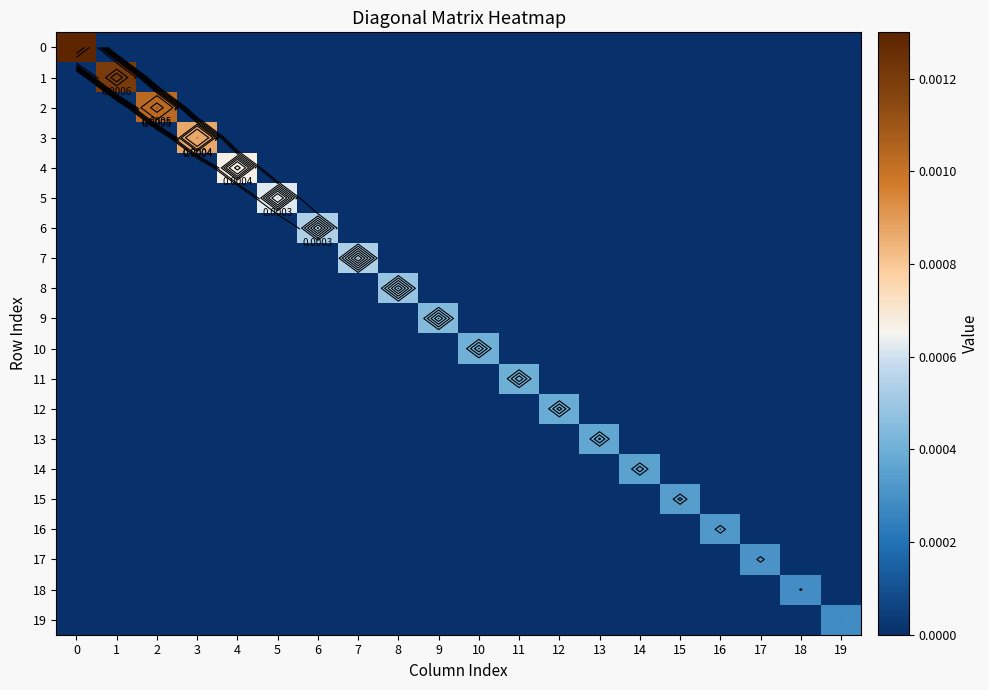

How many 10 values are between 0 and 1?

20